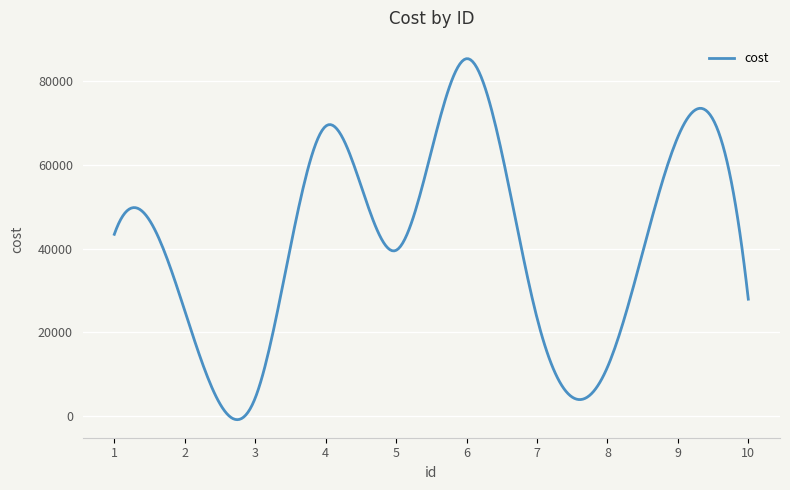

What is the greatest value displayed?

85422.9